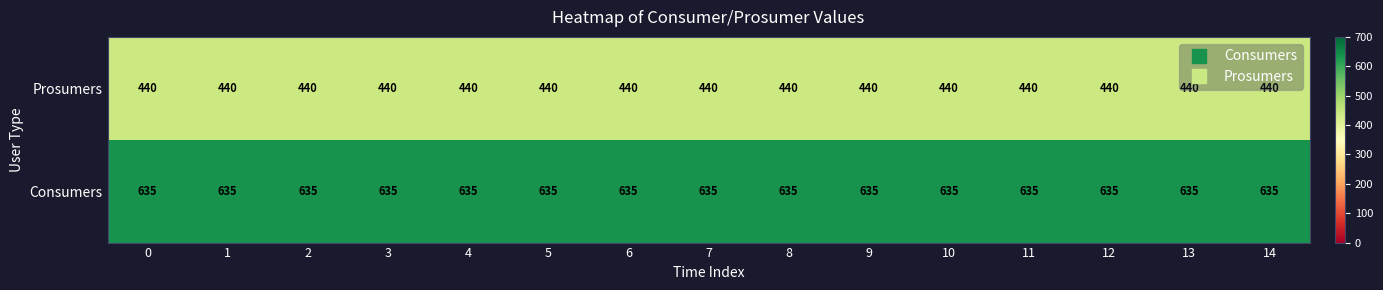

What is the spread (max minus min) of values at 0?

195